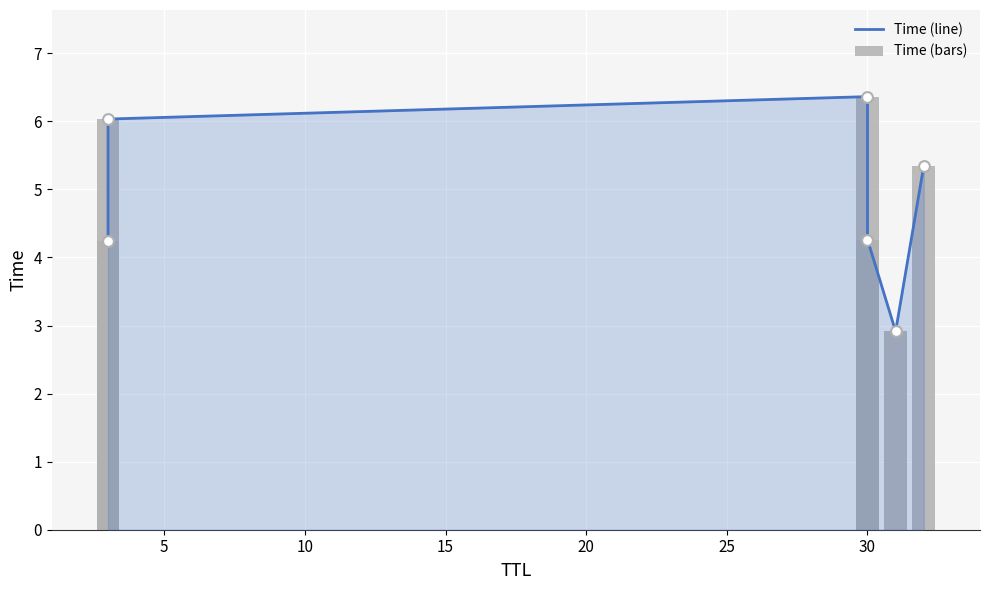

Is the value of Time (bars) at 15 greater than the value of Time (line) at 20?

Yes